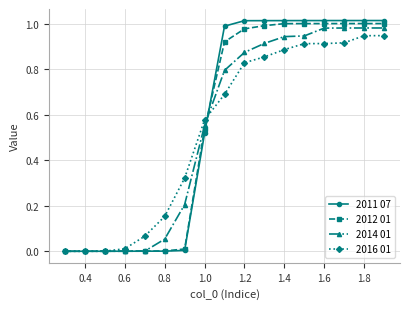

Which series has the largest range (max minus min)?

2011 07